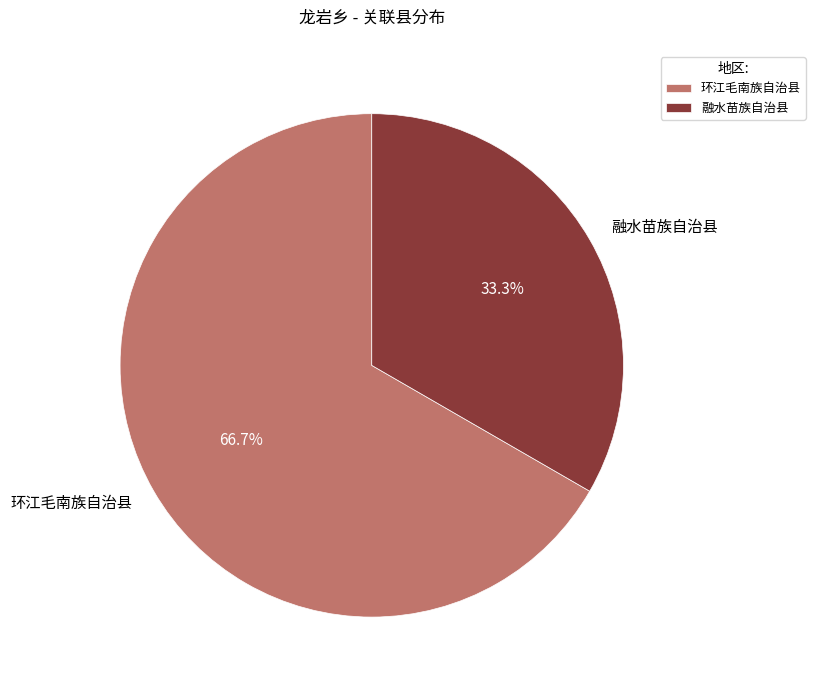

To the nearest percent, what is the combined percentage of 融水苗族自治县 and 环江毛南族自治县?

100%